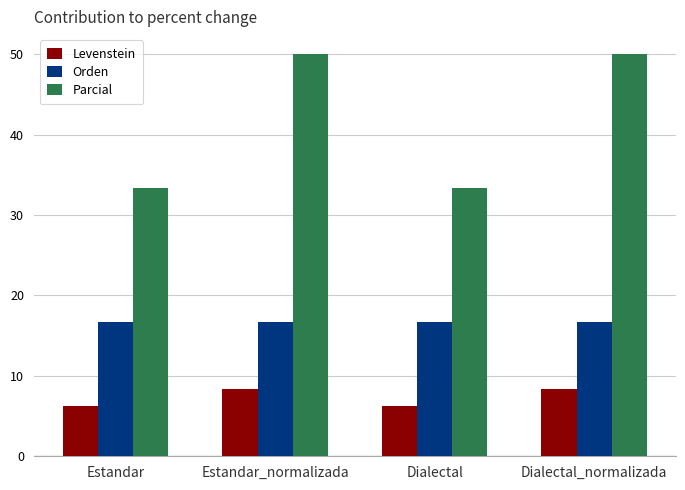

At how many categories does at least one series exceed 29?

4